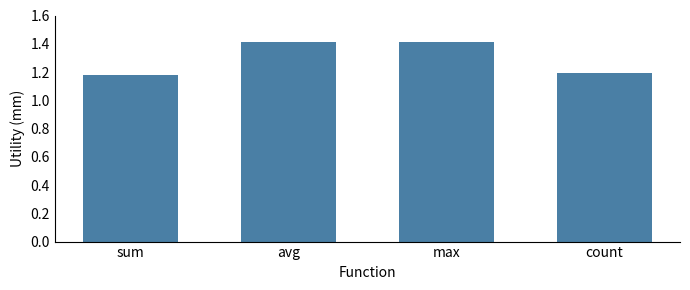

What is the label of the 4th bar from the left?

count